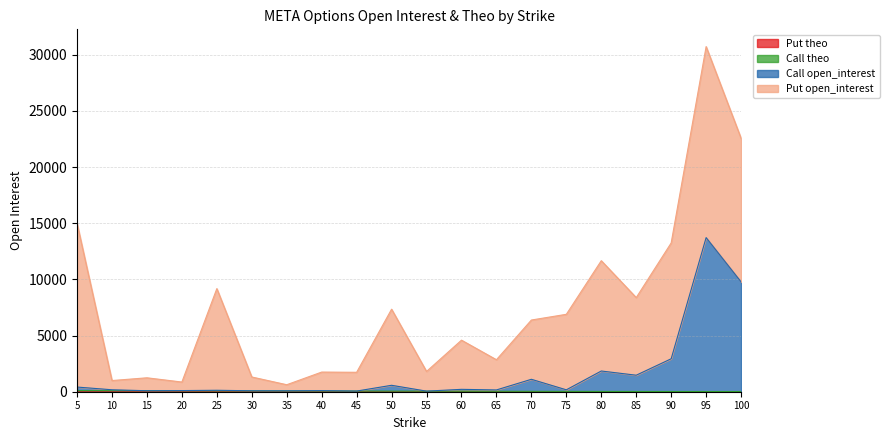

What is the value of the Call open_interest point at the 8th from the left?

99.9